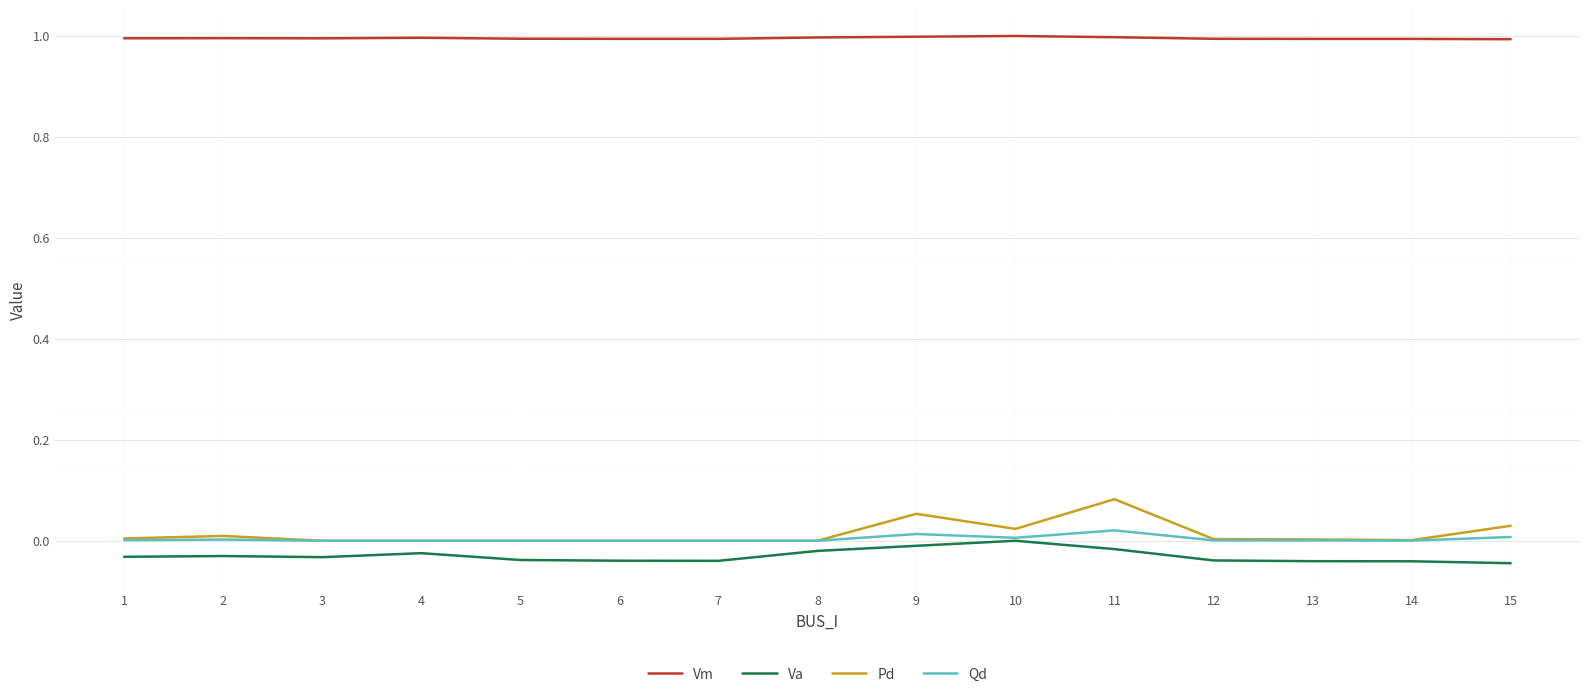

At which label does Va reach its peak?

10